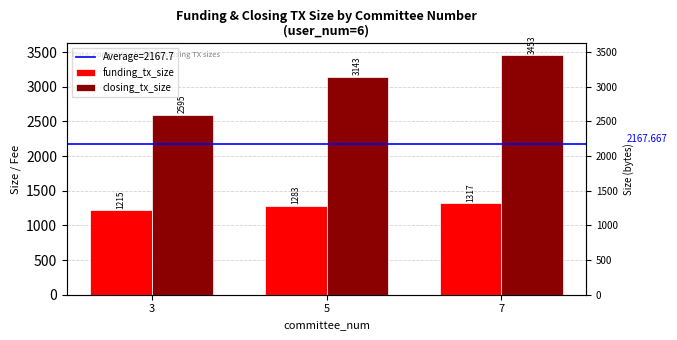

Does the chart contain any negative values?

No